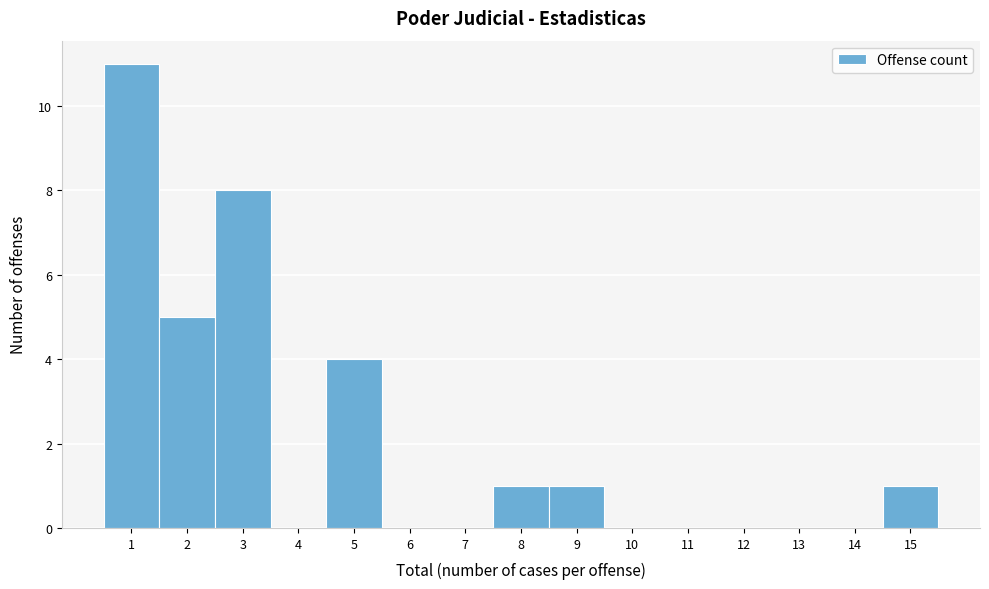

Reading left to right, list every bar in this chart as the range it spans on the x-axis followed by its height. The values are not printed on the chart, so give them approximately, as read against the axis.

0.5 to 1.5: 11
1.5 to 2.5: 5
2.5 to 3.5: 8
3.5 to 4.5: 0
4.5 to 5.5: 4
5.5 to 6.5: 0
6.5 to 7.5: 0
7.5 to 8.5: 1
8.5 to 9.5: 1
9.5 to 10.5: 0
10.5 to 11.5: 0
11.5 to 12.5: 0
12.5 to 13.5: 0
13.5 to 14.5: 0
14.5 to 15.5: 1